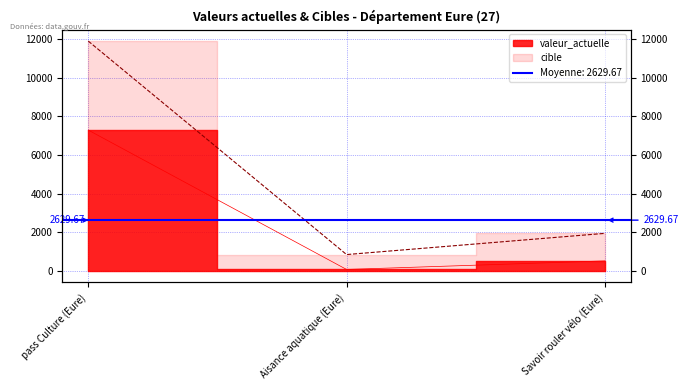

What is the minimum value shown in the chart?

78